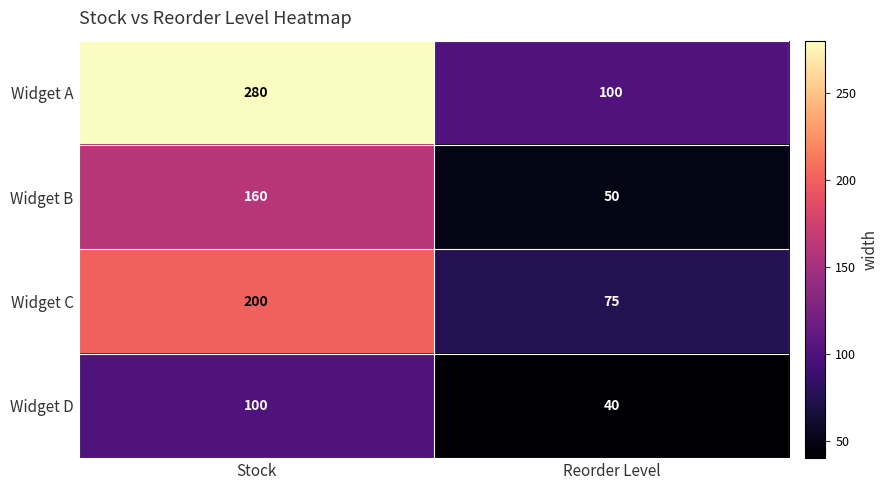

How many distinct data groups are displayed?

4